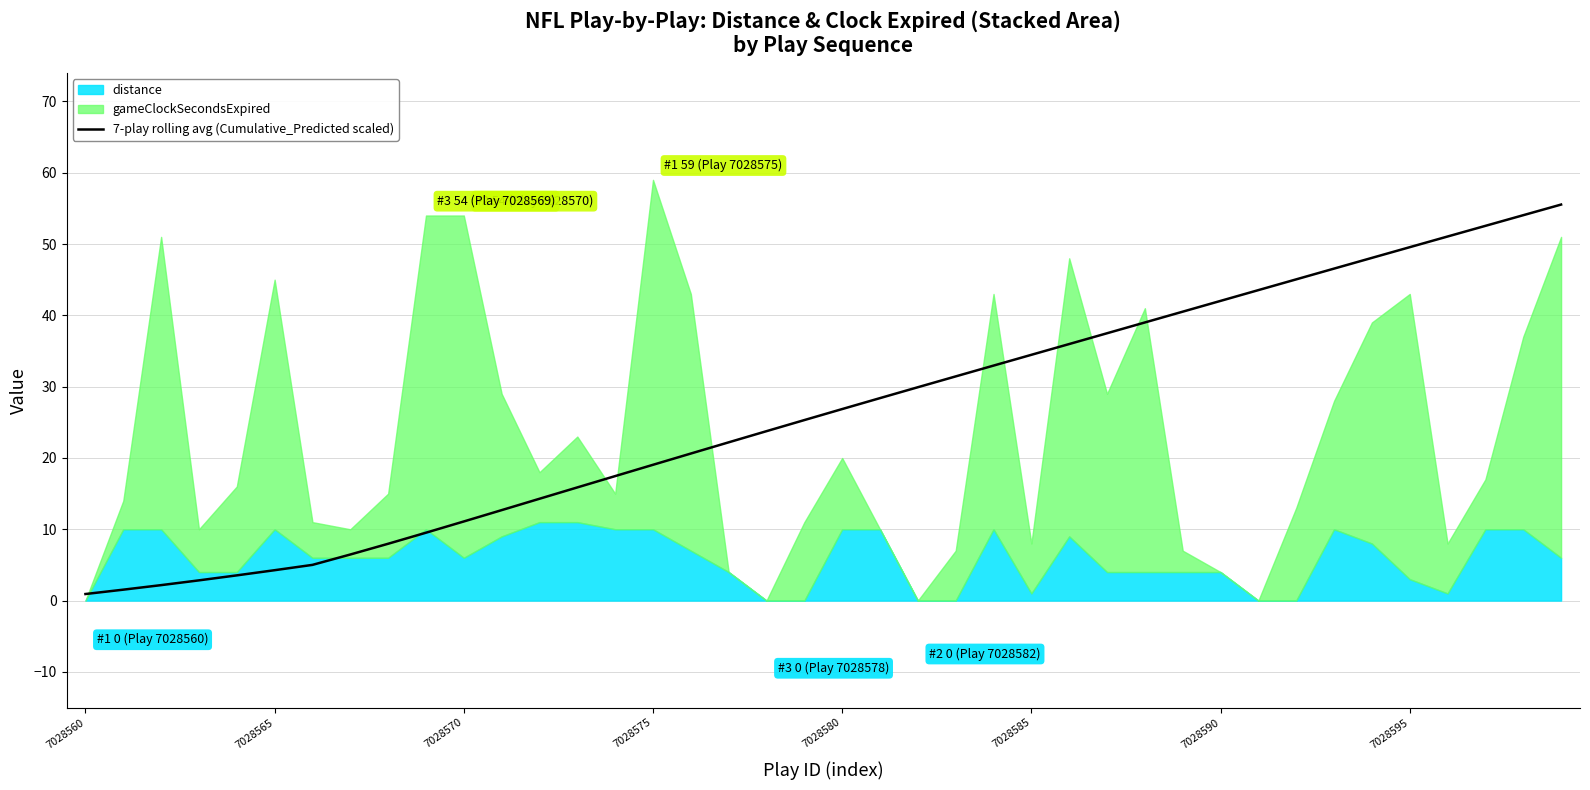

What position from the left is 36?

37